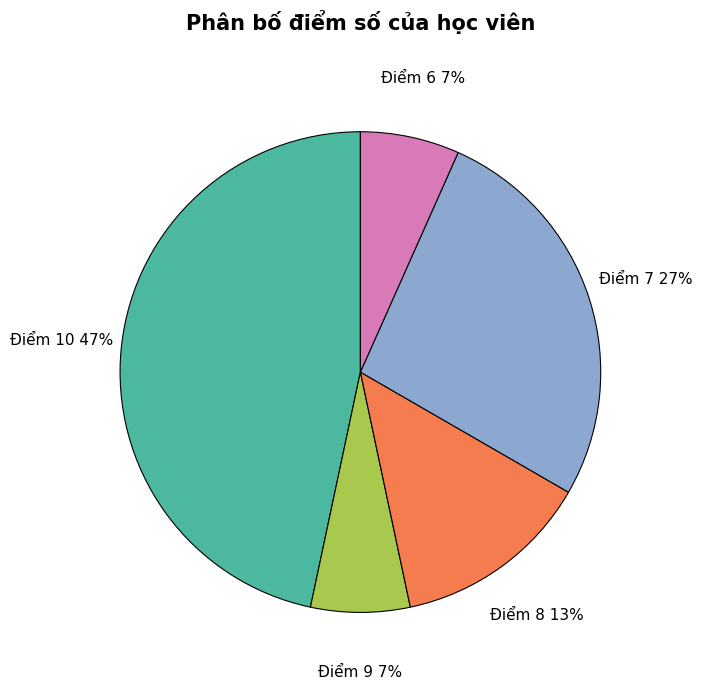

To the nearest percent, what is the difference between the largest and smallest slice percentages?

40%